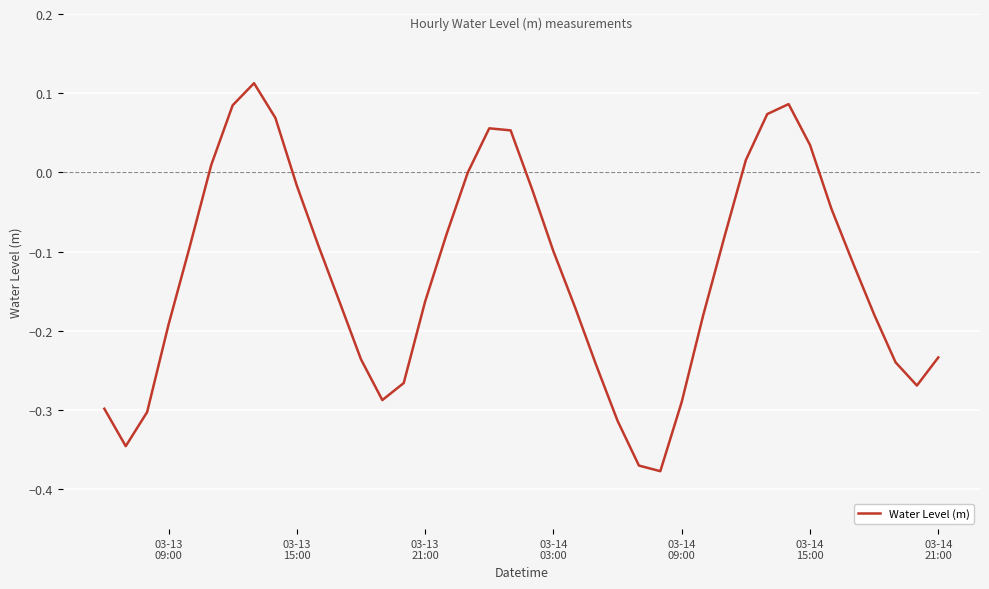

What is the difference between the maximum and minimum values?

0.5